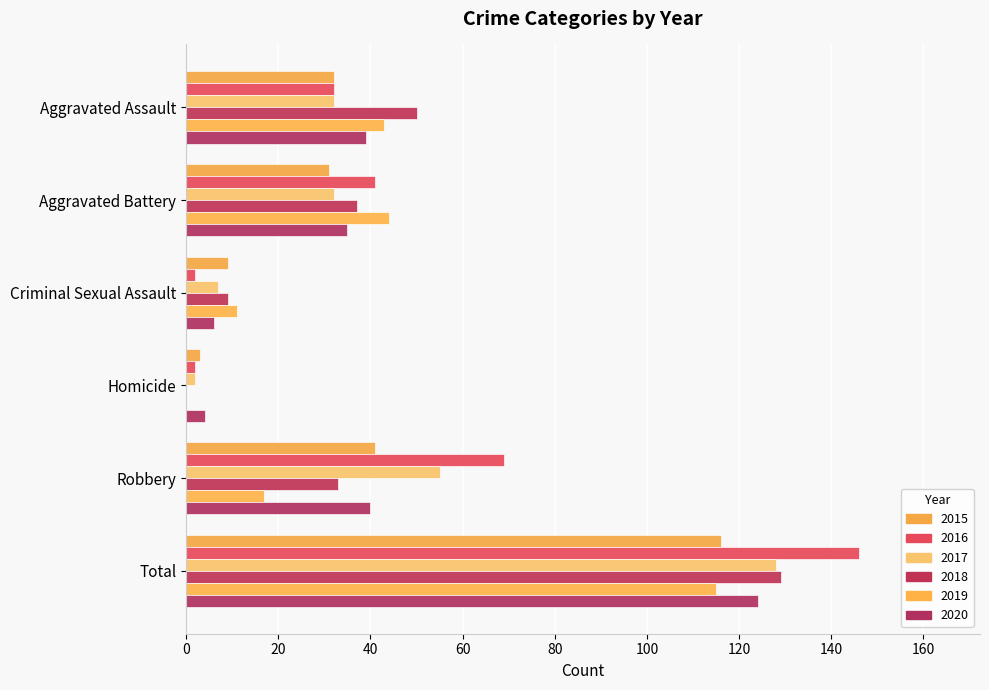

Reading left to right, list all the values displayed in this chart.

2015: Aggravated Assault=32	Aggravated Battery=31	Criminal Sexual Assault=9	Homicide=3	Robbery=41	Total=116
2016: Aggravated Assault=32	Aggravated Battery=41	Criminal Sexual Assault=2	Homicide=2	Robbery=69	Total=146
2017: Aggravated Assault=32	Aggravated Battery=32	Criminal Sexual Assault=7	Homicide=2	Robbery=55	Total=128
2018: Aggravated Assault=50	Aggravated Battery=37	Criminal Sexual Assault=9	Homicide=0	Robbery=33	Total=129
2019: Aggravated Assault=43	Aggravated Battery=44	Criminal Sexual Assault=11	Homicide=0	Robbery=17	Total=115
2020: Aggravated Assault=39	Aggravated Battery=35	Criminal Sexual Assault=6	Homicide=4	Robbery=40	Total=124